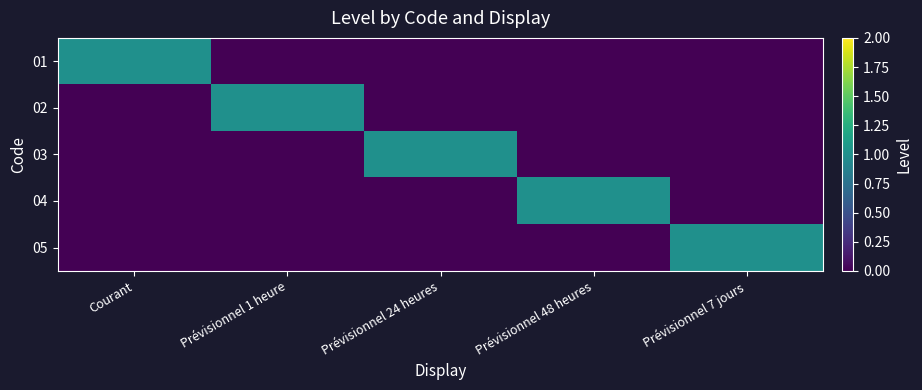

Which series changed the most between Prévisionnel 1 heure and Prévisionnel 48 heures?

02